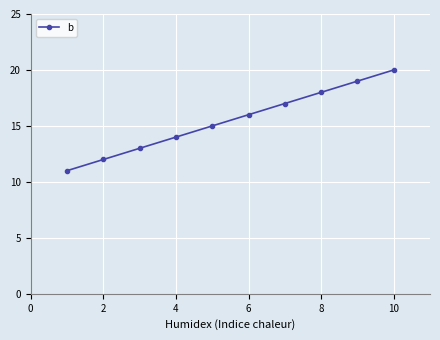

What is the difference between the maximum and minimum values?

9